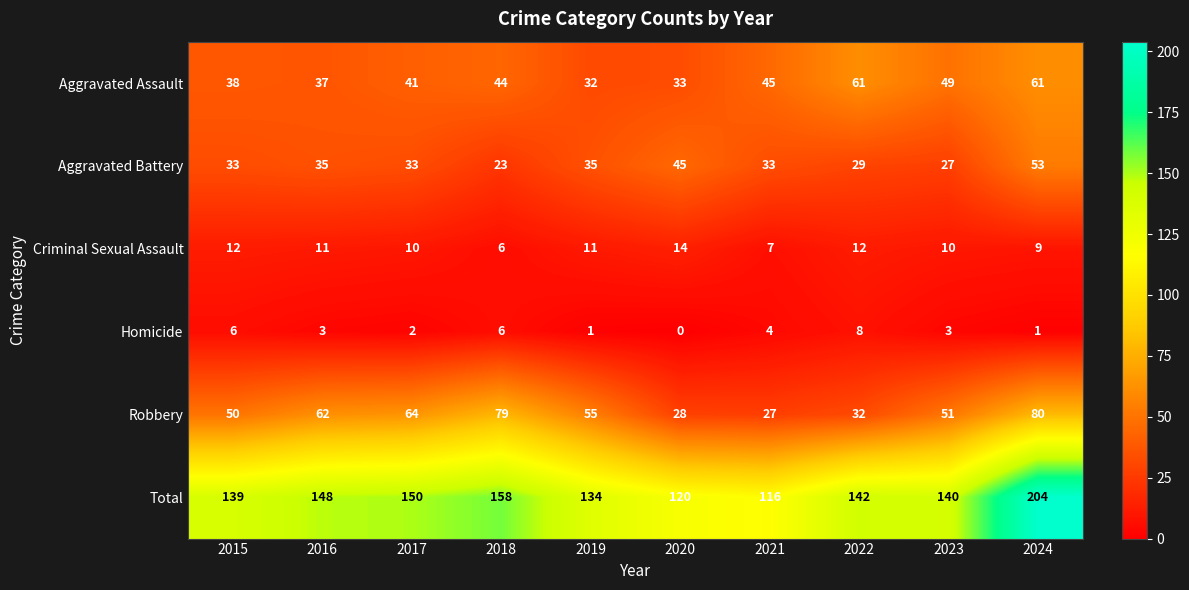

The Total series shows 28 at 2023. True or false?

False